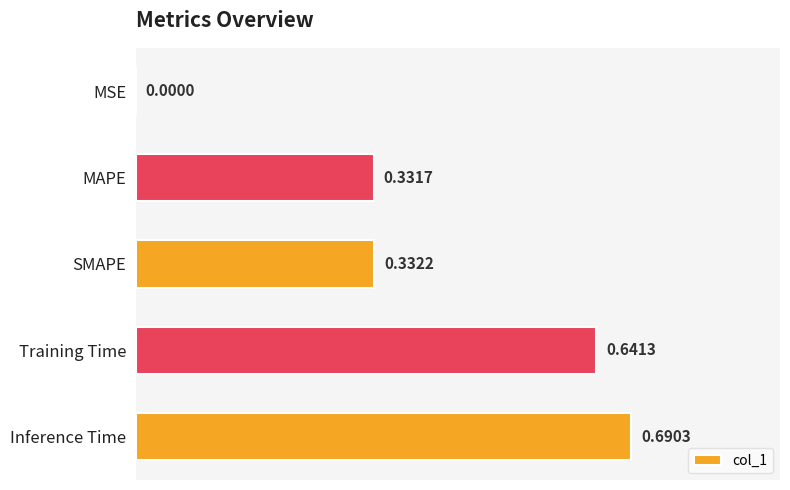

At which label is the value closest to 0?

MSE